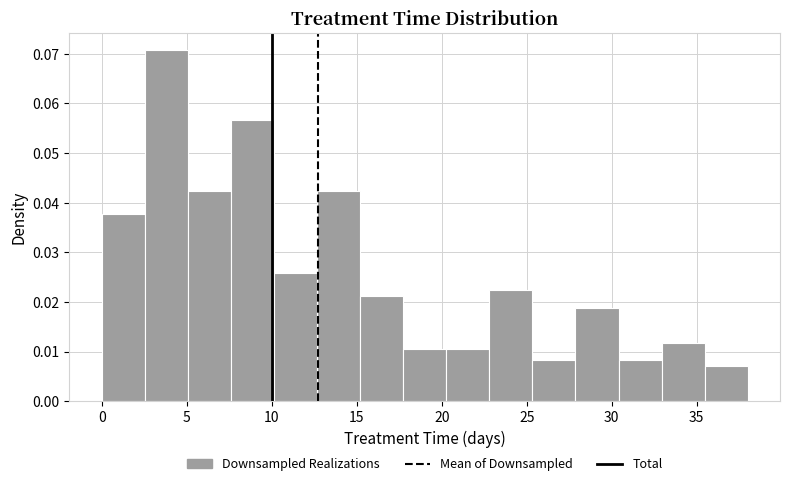

What is the height of the bar covering 12.5 to 15.0 on the x-axis? Neither the bar edges nor the heights are printed on the chart, so give them approximately, as read against the axes.

0.042